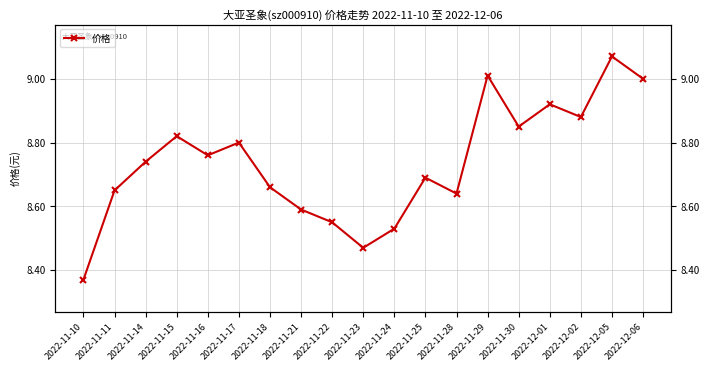

What is the change in value from 2022-11-11 to 2022-12-06?

+0.3